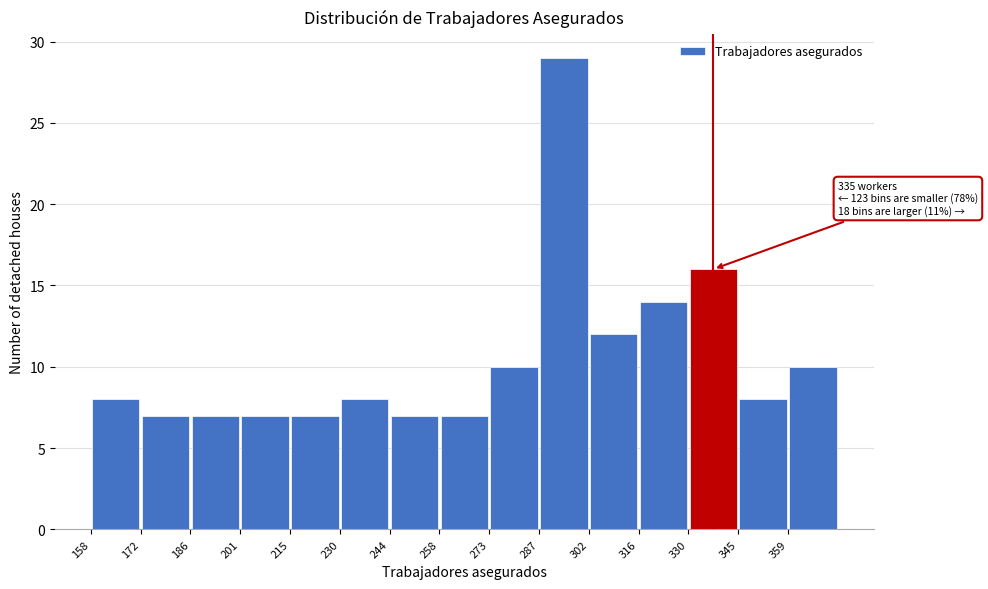

Which range on the x-axis has the tallest bar?

287.6 to 302.0